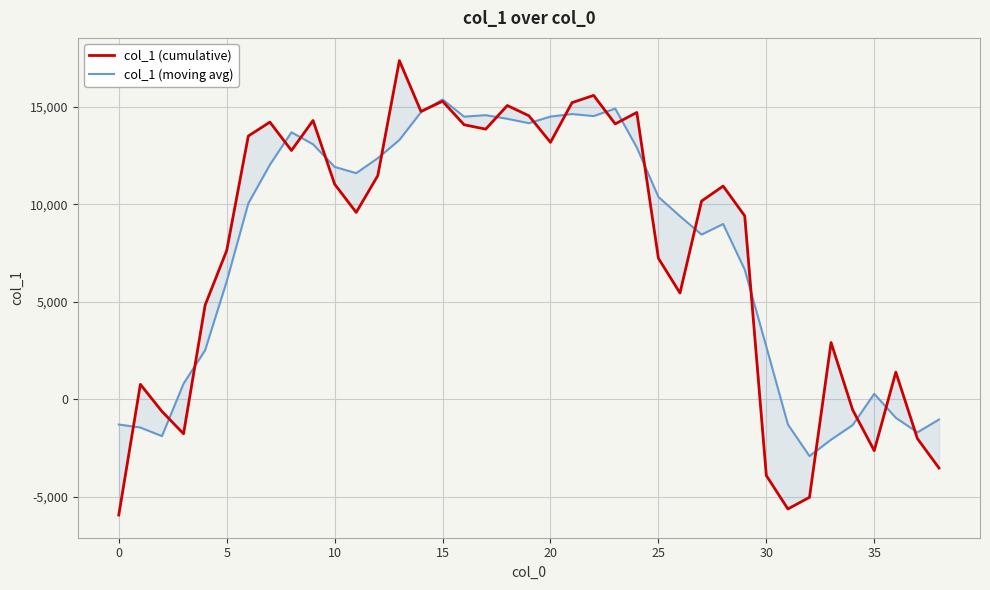

Rank the series by their average value, from lowest to highest.

col_1 (cumulative), col_1 (moving avg)